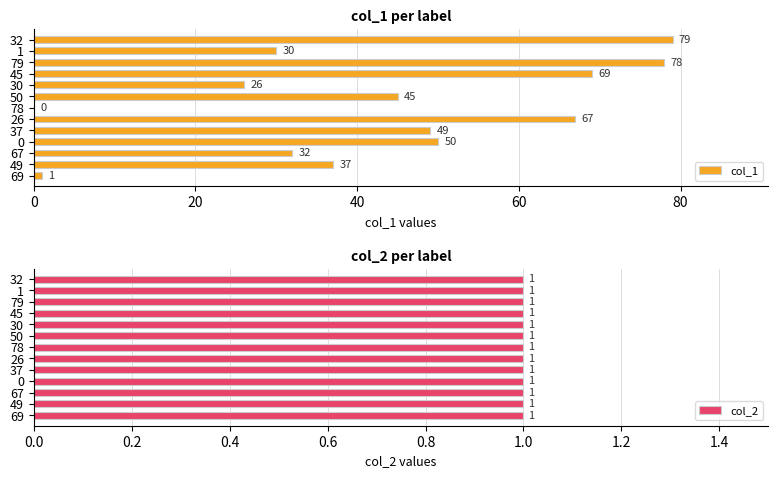

What is the sum of the col_1 values at 50 and 30?

71